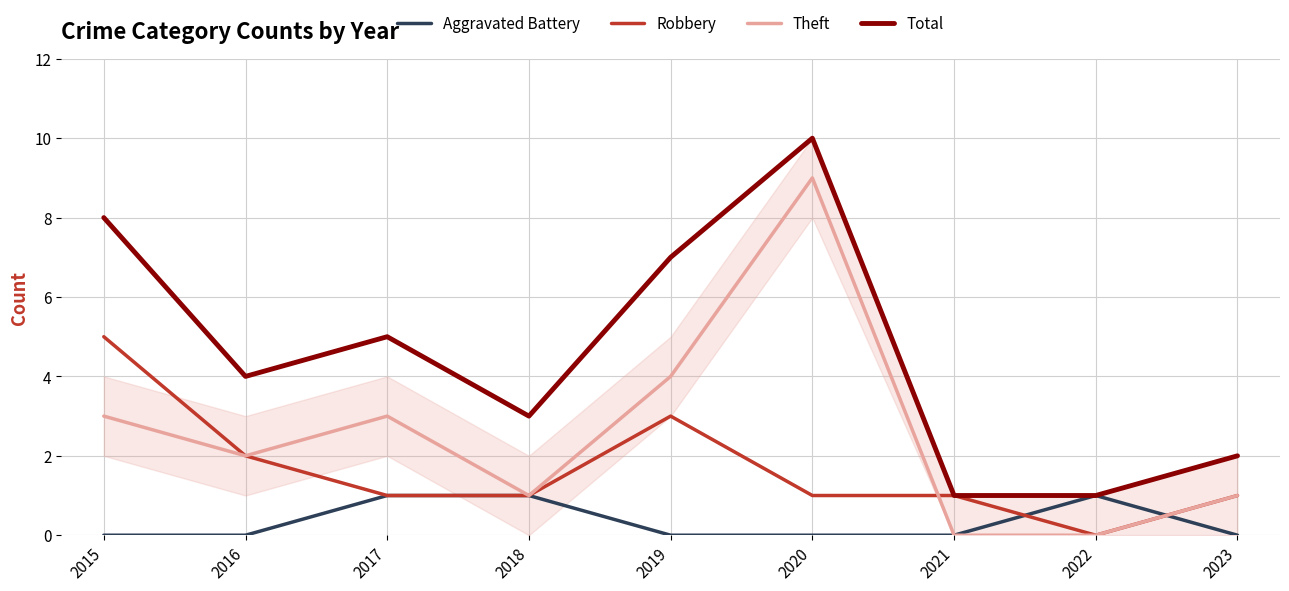

List the series in order of their overall mean, highest first.

Total, Theft, Robbery, Aggravated Battery